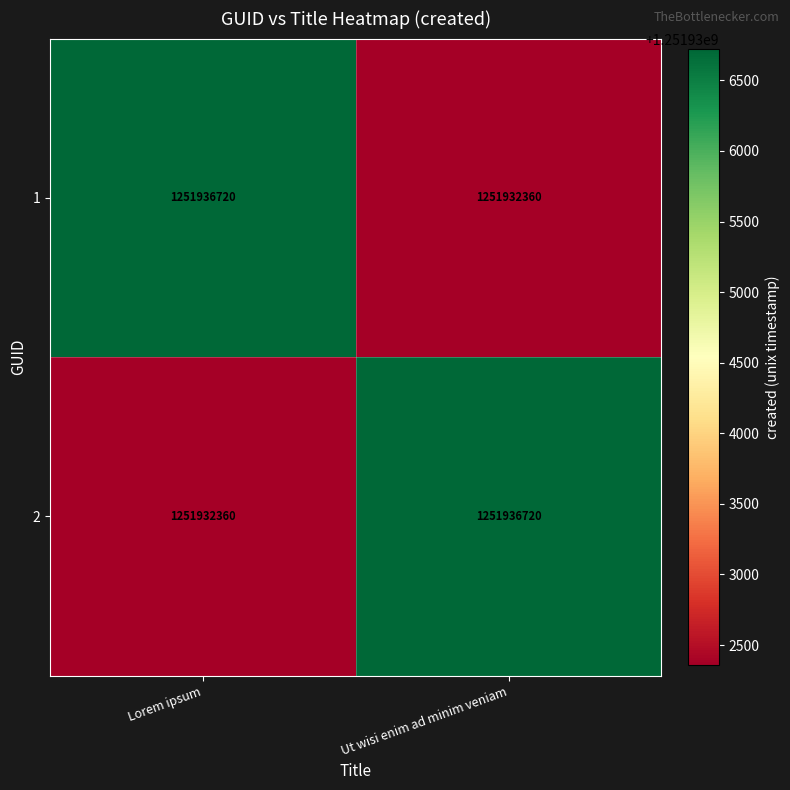

What is the minimum value shown in the chart?

1251932360